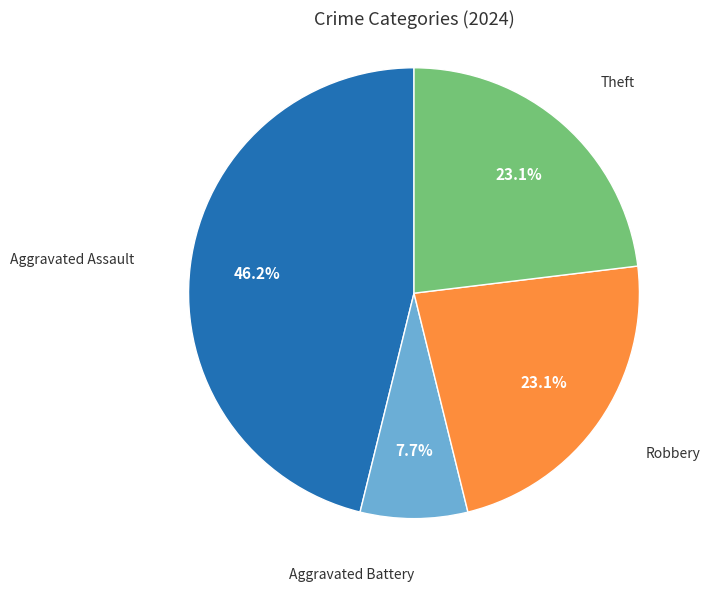

How many segments does this pie chart have?

4